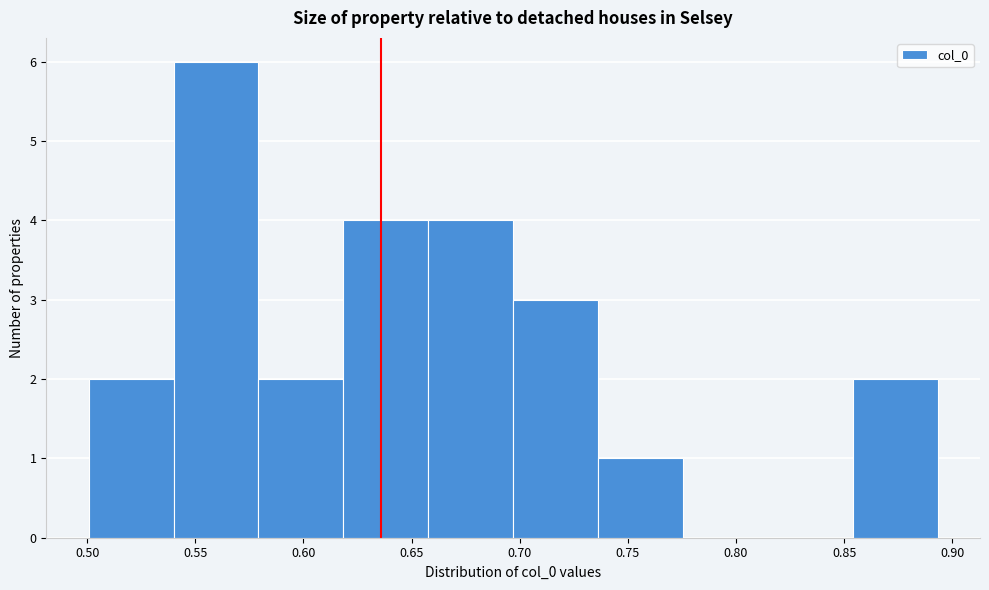

How tall is the bar that spans 0.735 to 0.775 on the x-axis? Neither the bar edges nor the heights are printed on the chart, so give them approximately, as read against the axes.

1